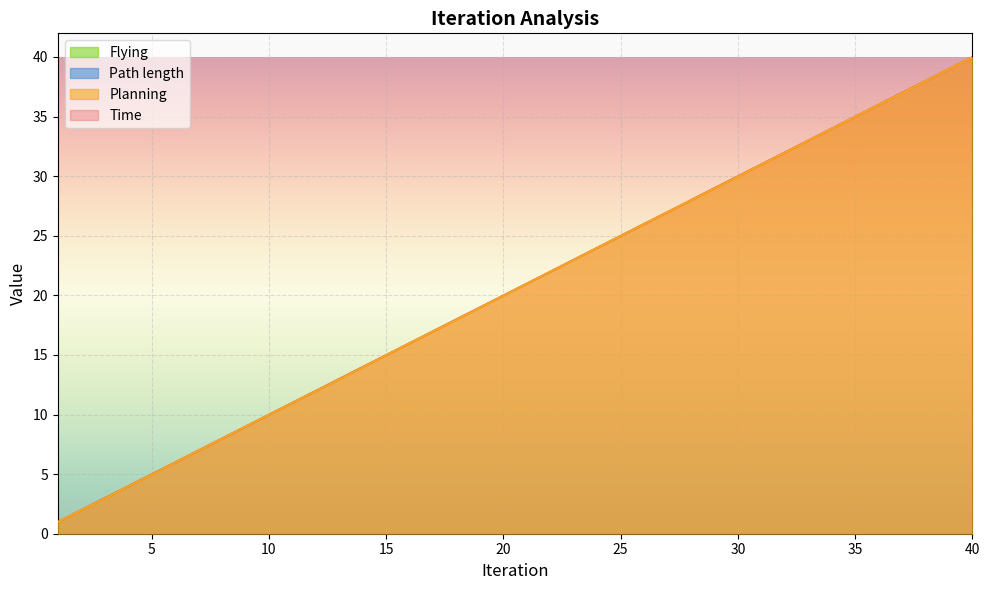

What is the sum of all Planning values?

818.8